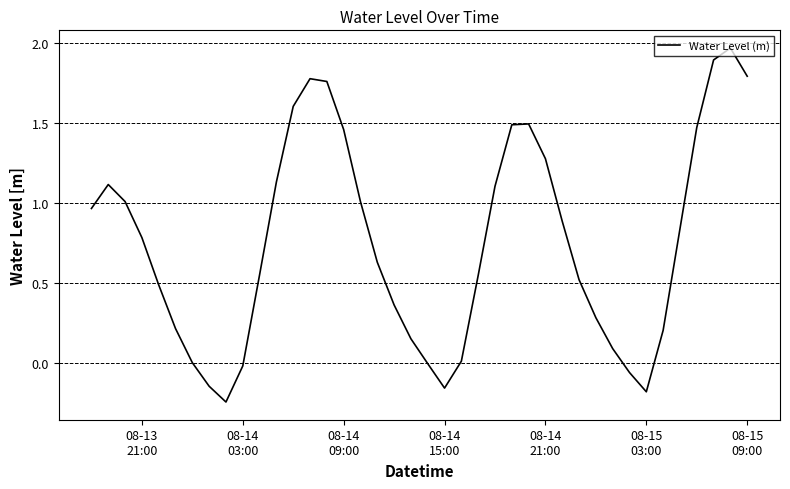

What is the difference between the maximum and minimum values?

2.2